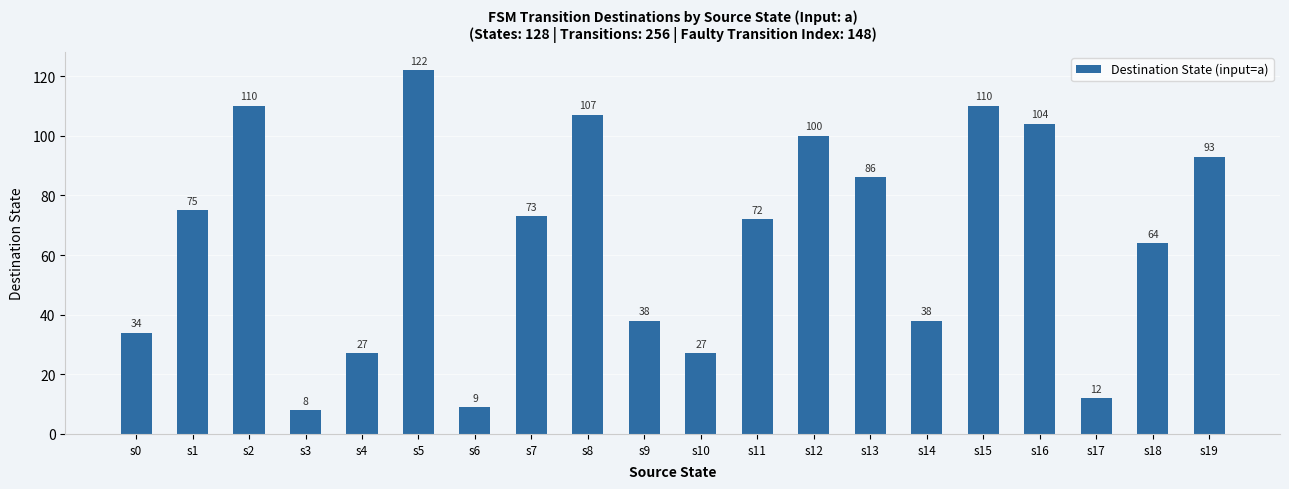

How many bars are there in total?

20